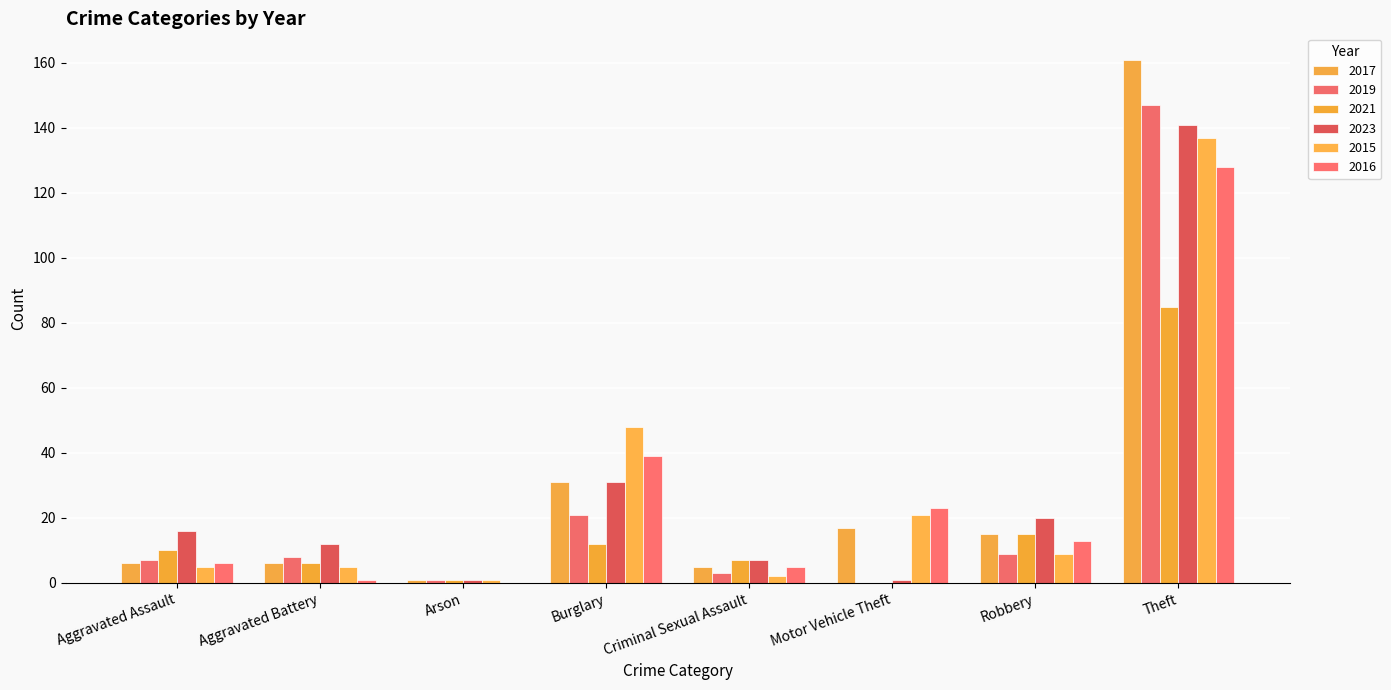

What is the difference between the highest and lowest values at Aggravated Battery?

11